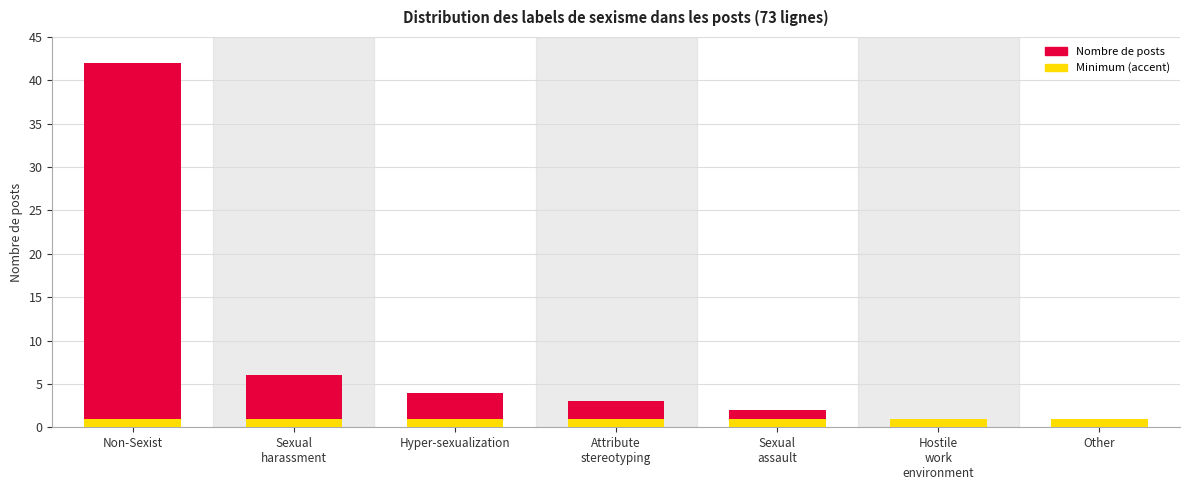

Is it true that Accent equals 1 at Hyper-sexualization?

True